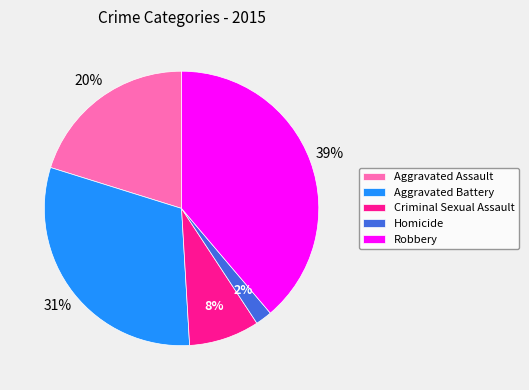

Which slice is the smallest?

Homicide